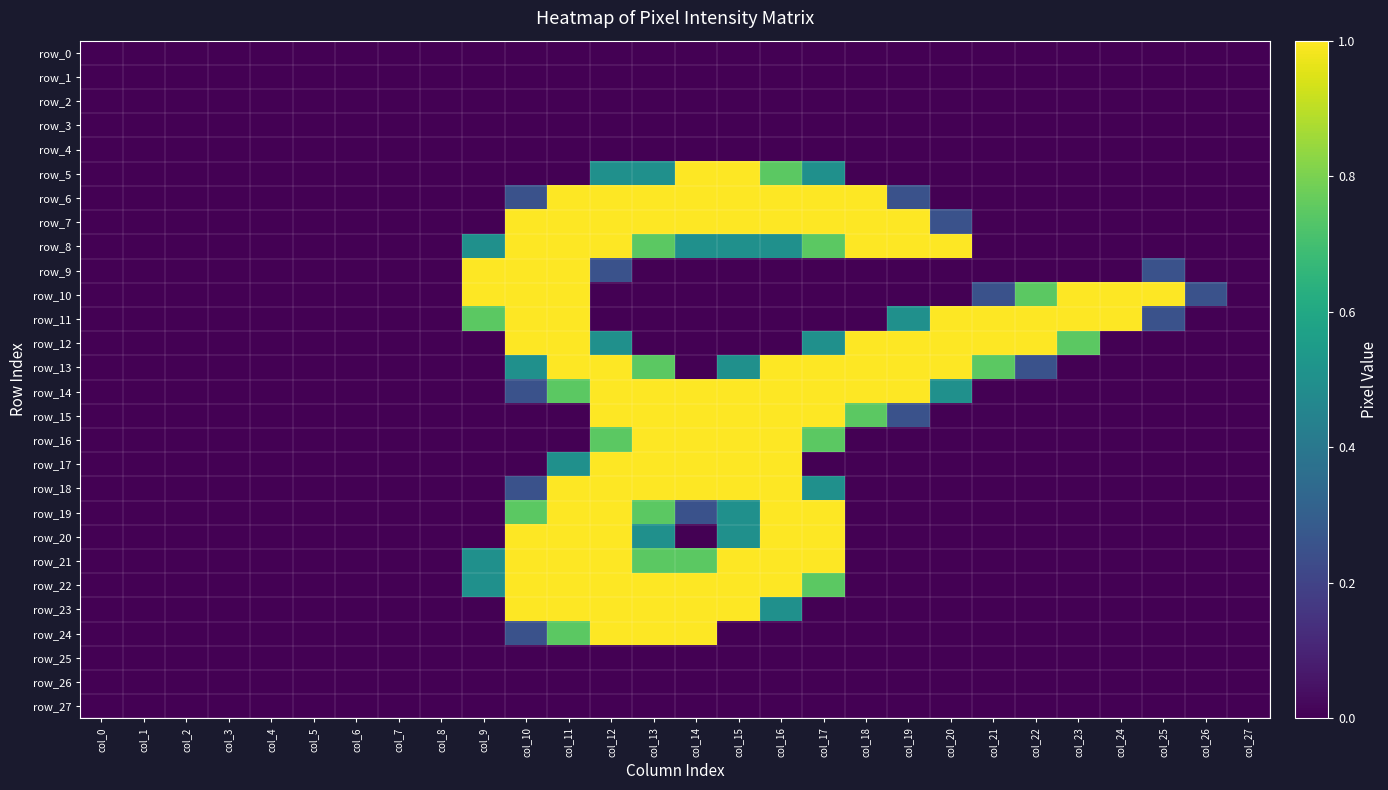

The value of row_18 at col_21 is 0.0. True or false?

True